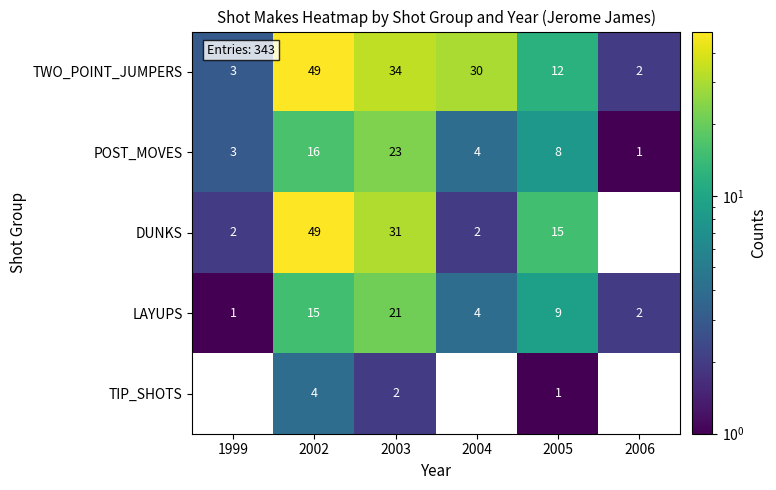

At which label does POST_MOVES first exceed 8?

2002